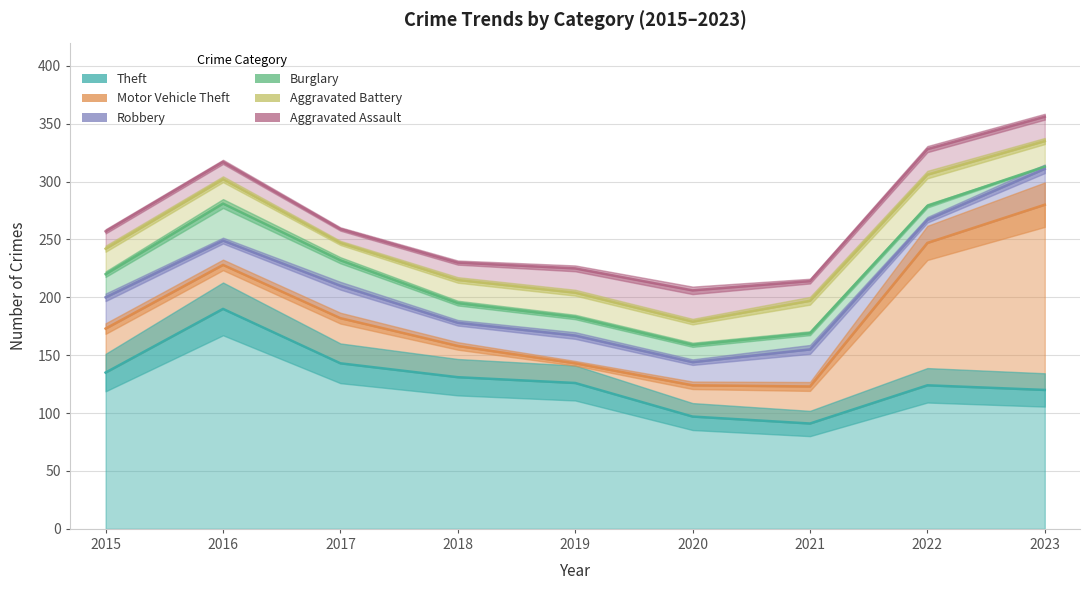

In Theft, how many points are higher than both neighbors (excluding endpoints)?

2